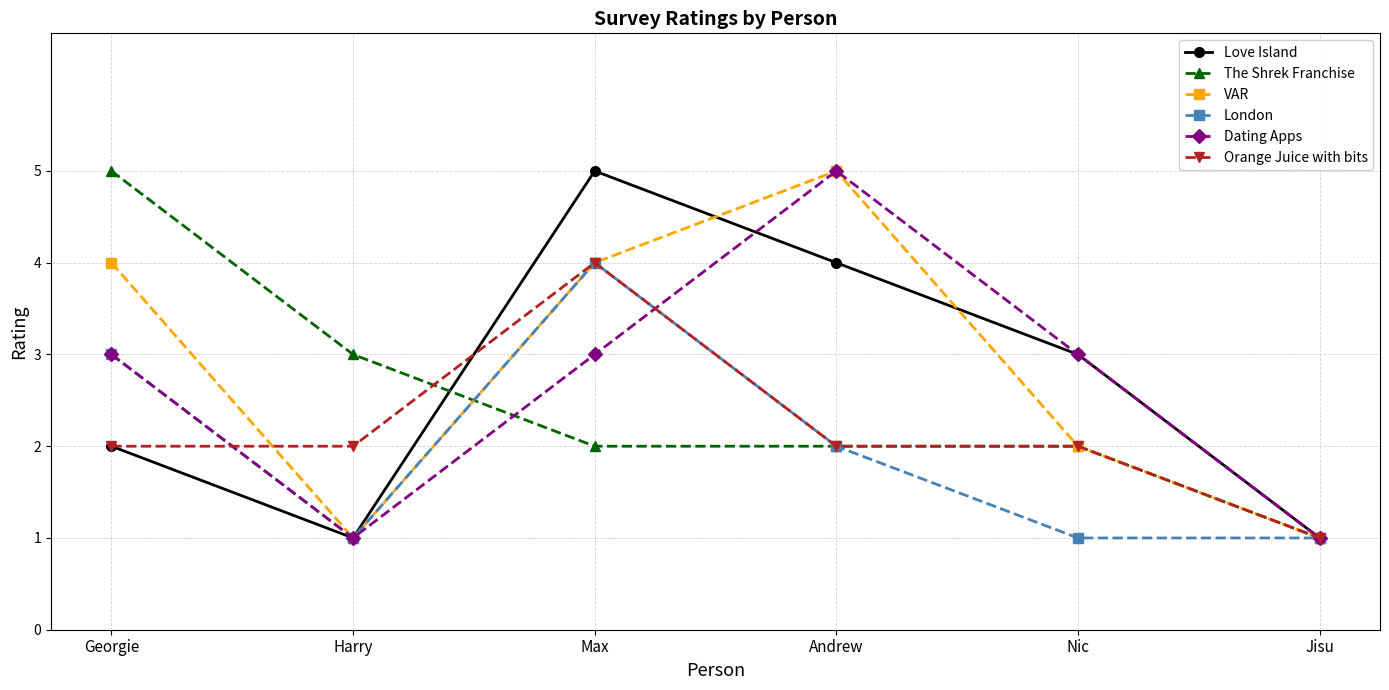

The value of VAR at Jisu is 1. True or false?

True